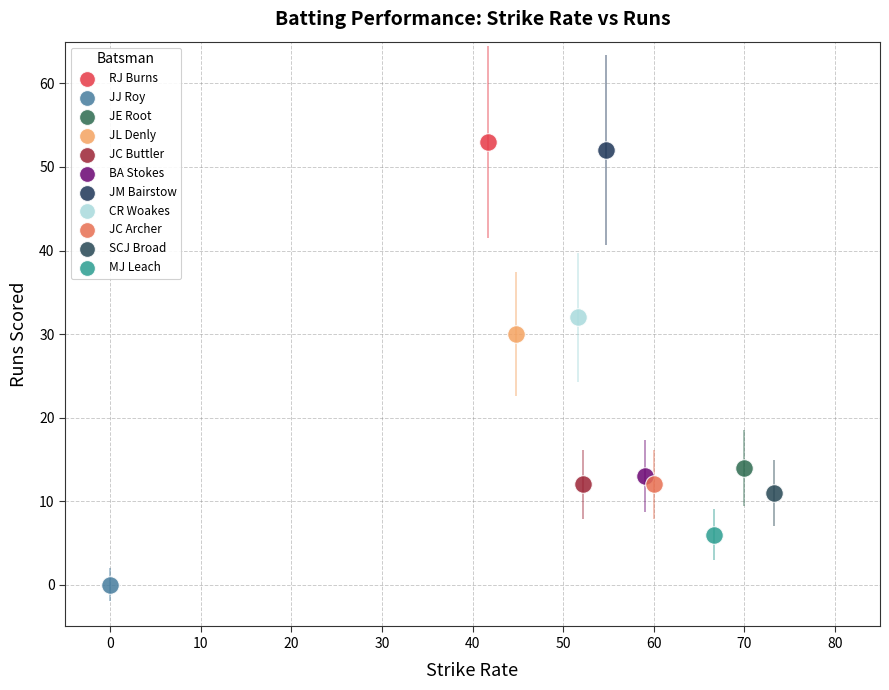

What are all the series names shown in the legend?

RJ Burns, JJ Roy, JE Root, JL Denly, JC Buttler, BA Stokes, JM Bairstow, CR Woakes, JC Archer, SCJ Broad, MJ Leach